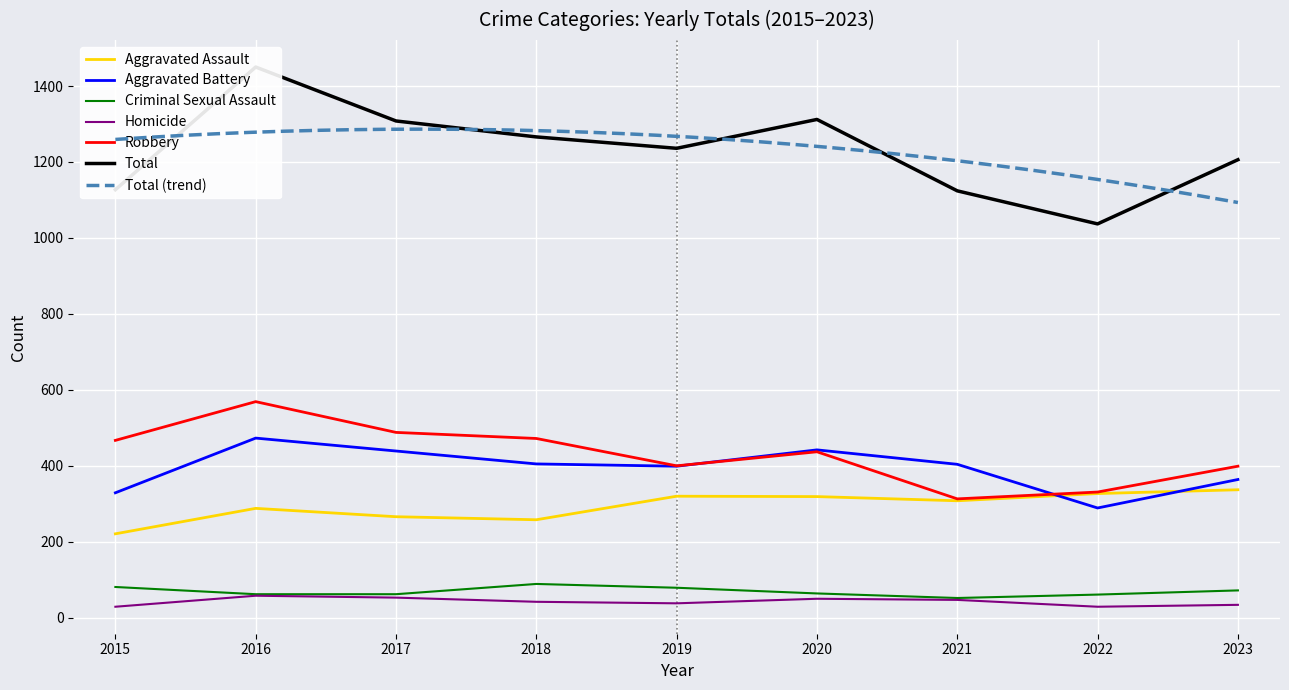

True or false: Aggravated Battery and Criminal Sexual Assault intersect in this chart.

False